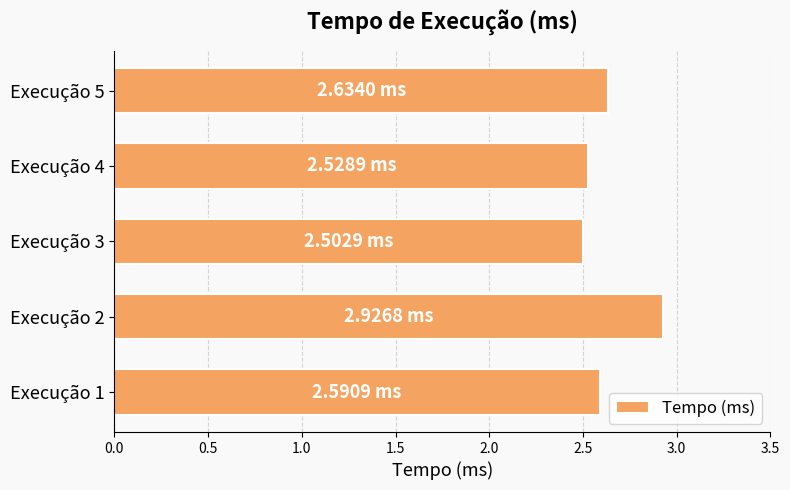

Are the bars horizontal?

Yes